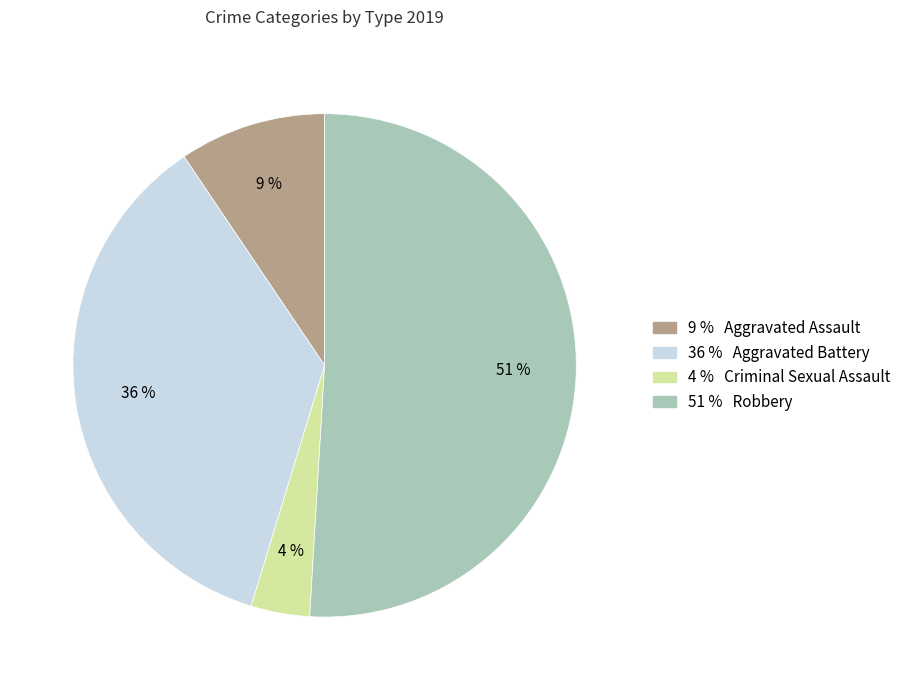

Is there a majority slice in this chart?

Yes